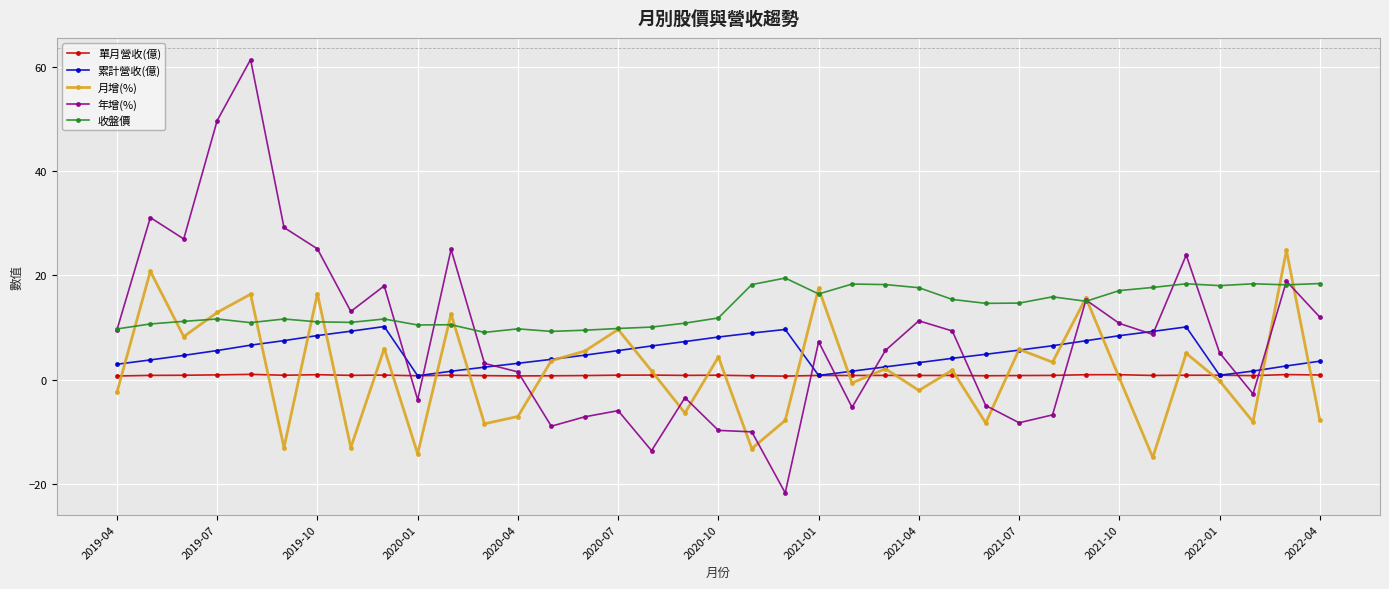

What is the smallest value displayed?

-21.7